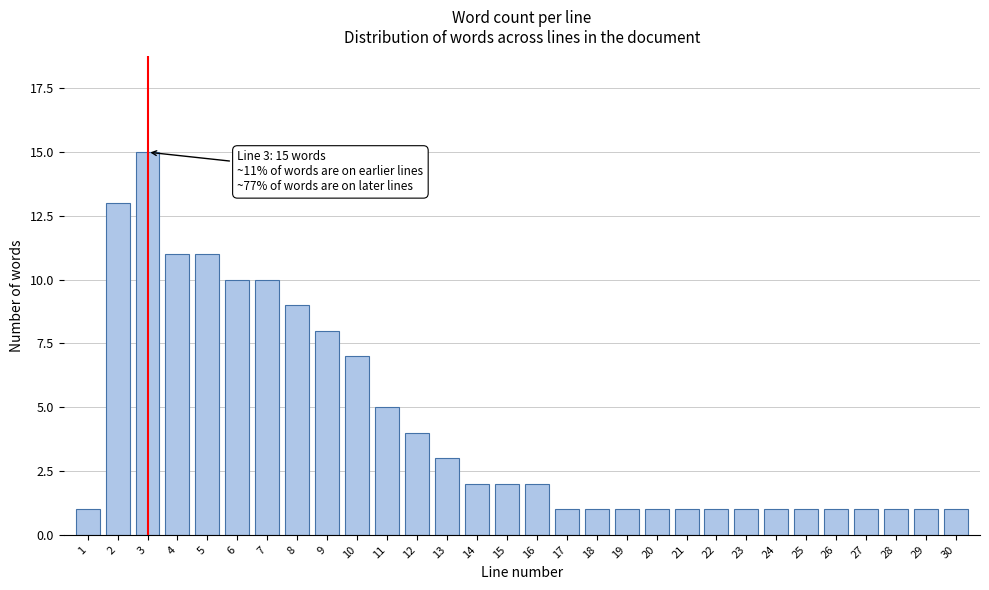

Reading right to left, transcribe all the data shown in this chart.

1	1	1	1	1	1	1	1	1	1	1	1	1	1	2	2	2	3	4	5	7	8	9	10	10	11	11	15	13	1